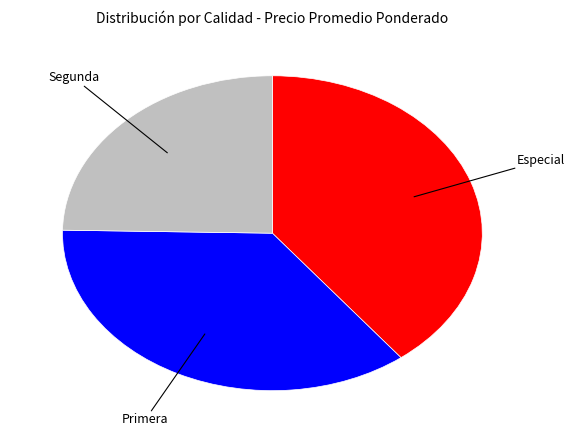

Is it true that Segunda is 11% of the pie?

False